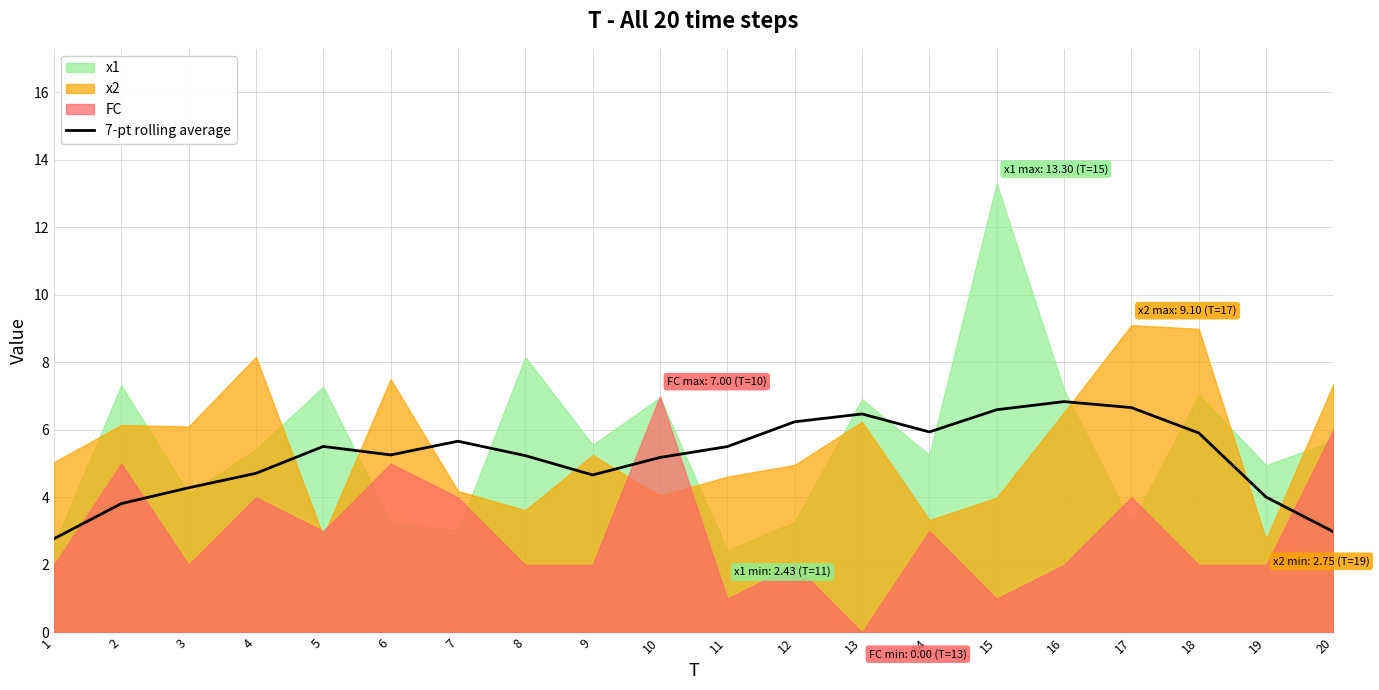

Reading left to right, what are all the values shown in this chart?

2.8	3.8	4.3	4.7	5.5	5.3	5.7	5.2	4.7	5.2	5.5	6.2	6.5	5.9	6.6	6.8	6.7	5.9	4.0	3.0